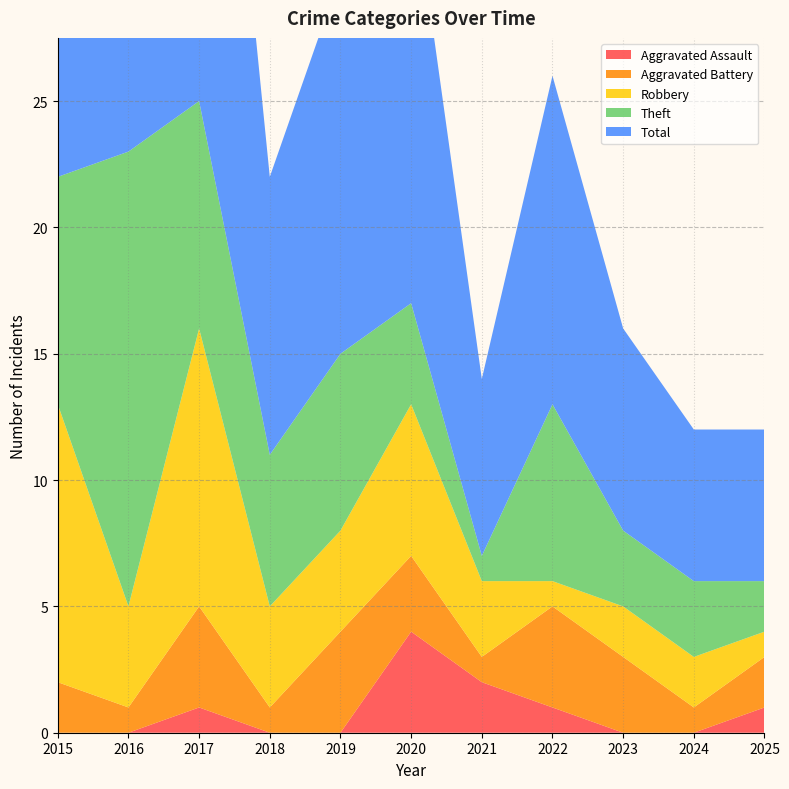

Reading left to right, list all the values displayed in this chart.

Aggravated Assault: 2015=0	2016=0	2017=1	2018=0	2019=0	2020=4	2021=2	2022=1	2023=0	2024=0	2025=1
Aggravated Battery: 2015=2	2016=1	2017=4	2018=1	2019=4	2020=3	2021=1	2022=4	2023=3	2024=1	2025=2
Robbery: 2015=11	2016=4	2017=11	2018=4	2019=4	2020=6	2021=3	2022=1	2023=2	2024=2	2025=1
Theft: 2015=9	2016=18	2017=9	2018=6	2019=7	2020=4	2021=1	2022=7	2023=3	2024=3	2025=2
Total: 2015=23	2016=23	2017=25	2018=11	2019=15	2020=17	2021=7	2022=13	2023=8	2024=6	2025=6